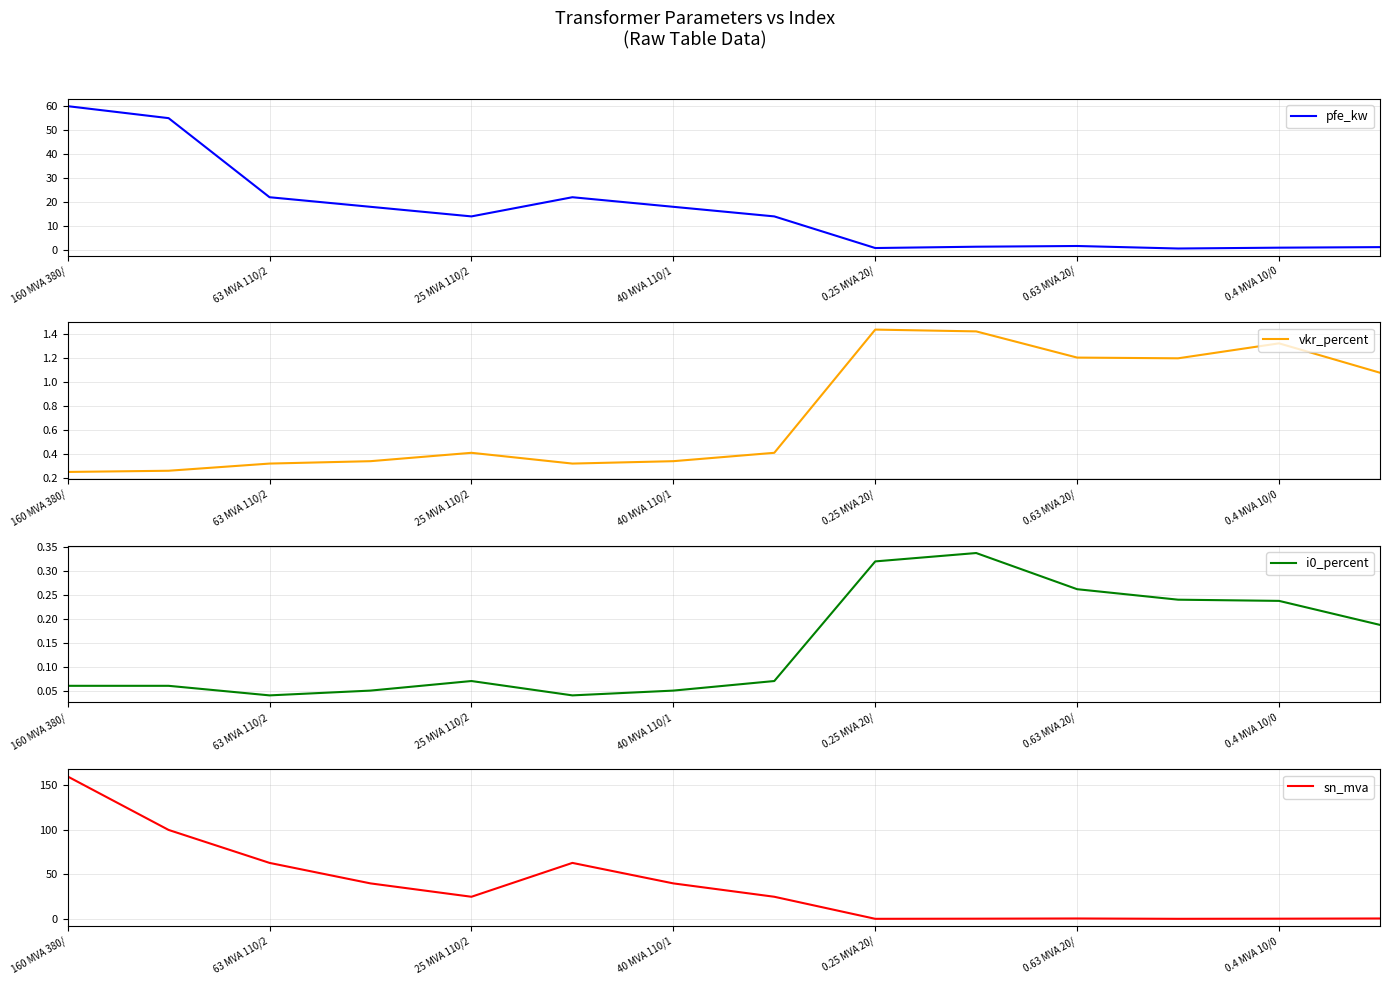

Which series has the largest range (max minus min)?

sn_mva